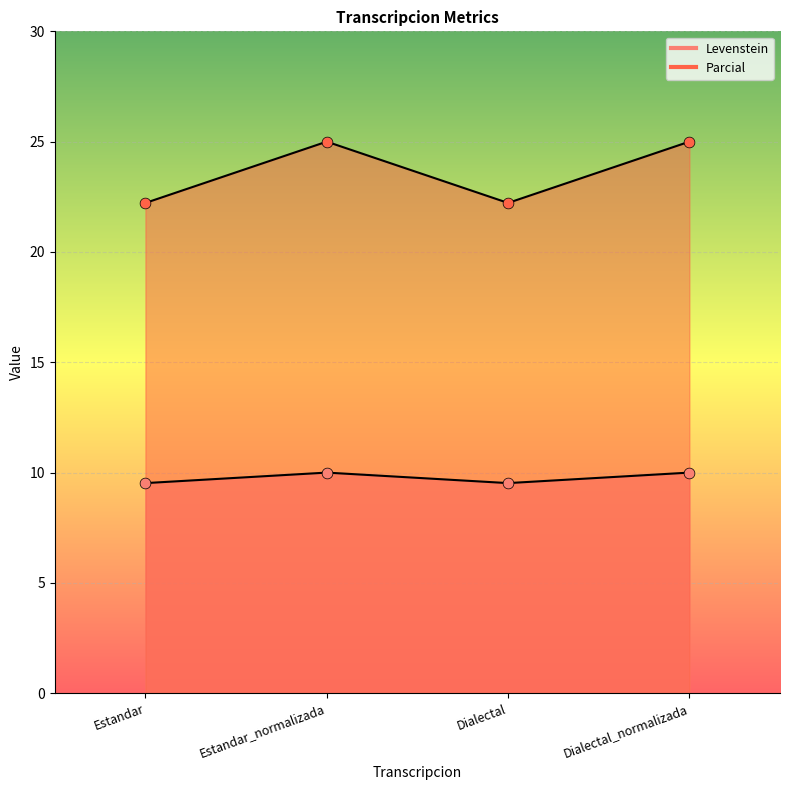

Which series has the largest Y range (max minus min)?

Parcial